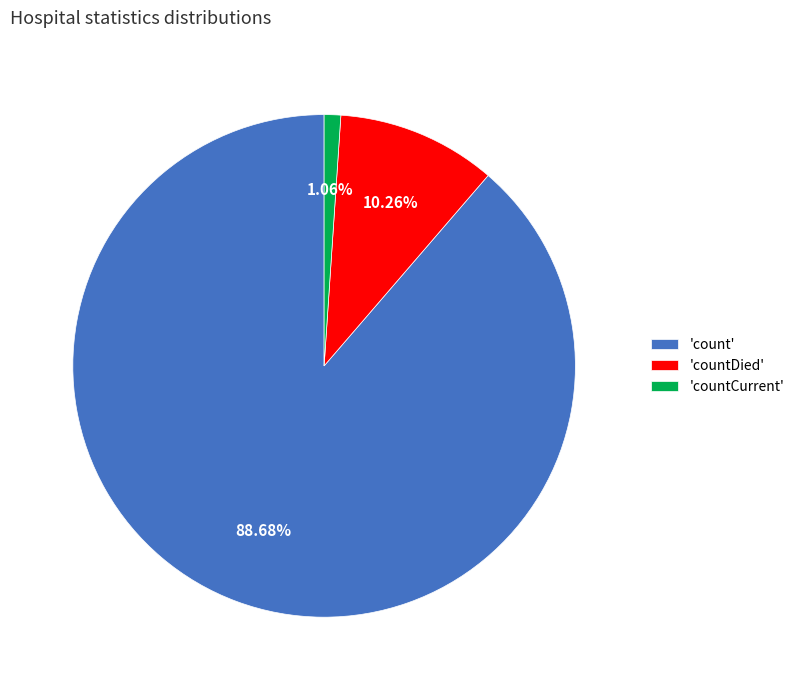

Between 'count' and 'countCurrent', which is larger?

'count'